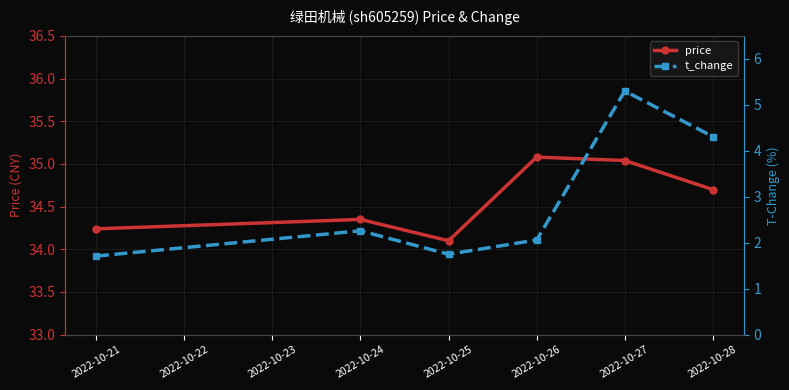

What is the difference between the second highest and second lowest values in the price series?

0.8